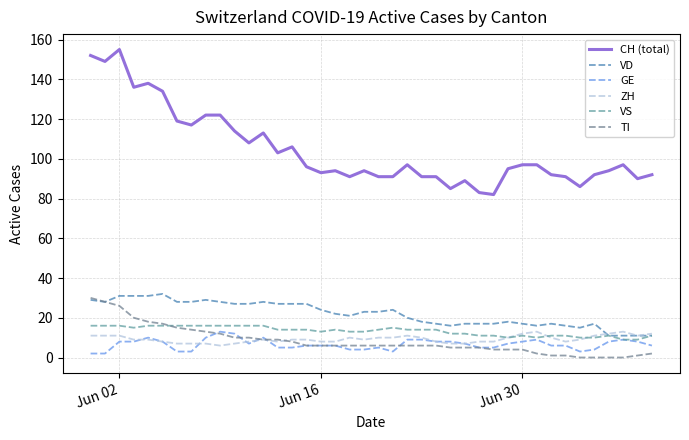

What are all the series names shown in the legend?

CH (total), VD, GE, ZH, VS, TI